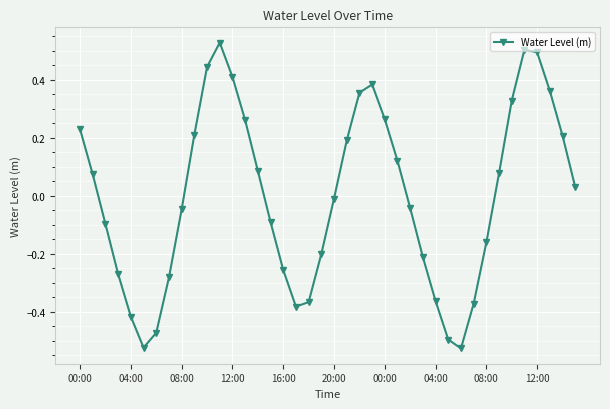

What is the difference between the second highest and minimum values?

1.0